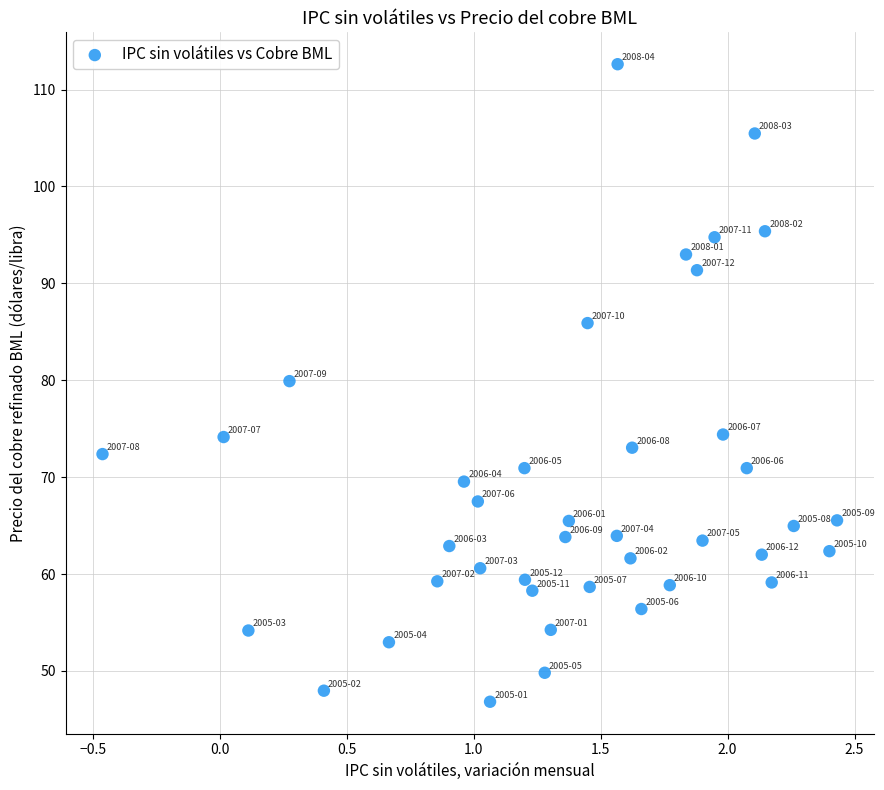

What is the range of Y values (max minus min)?

65.8